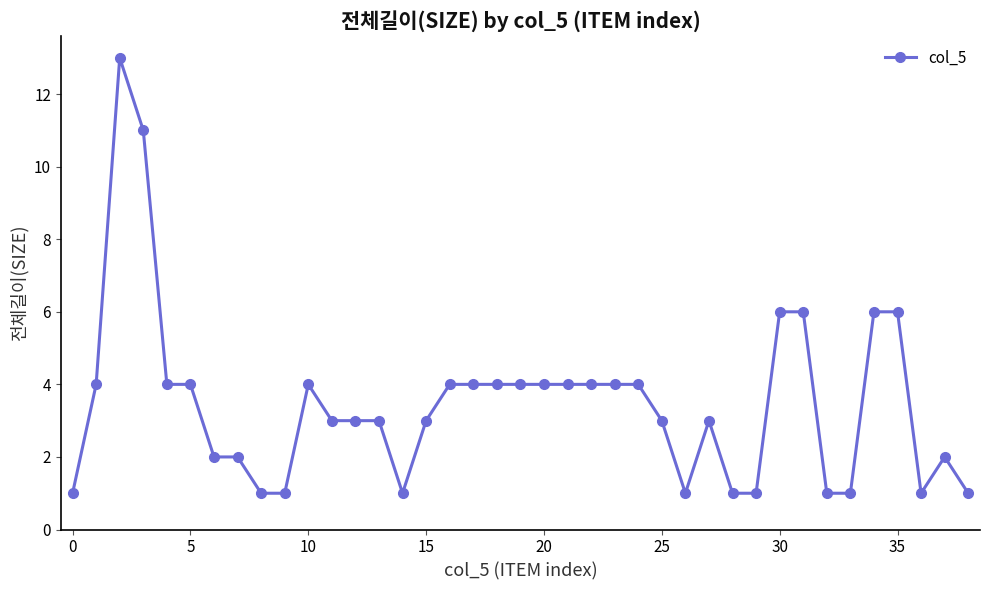

True or false: the data has more than 2 interior local peaks.

True